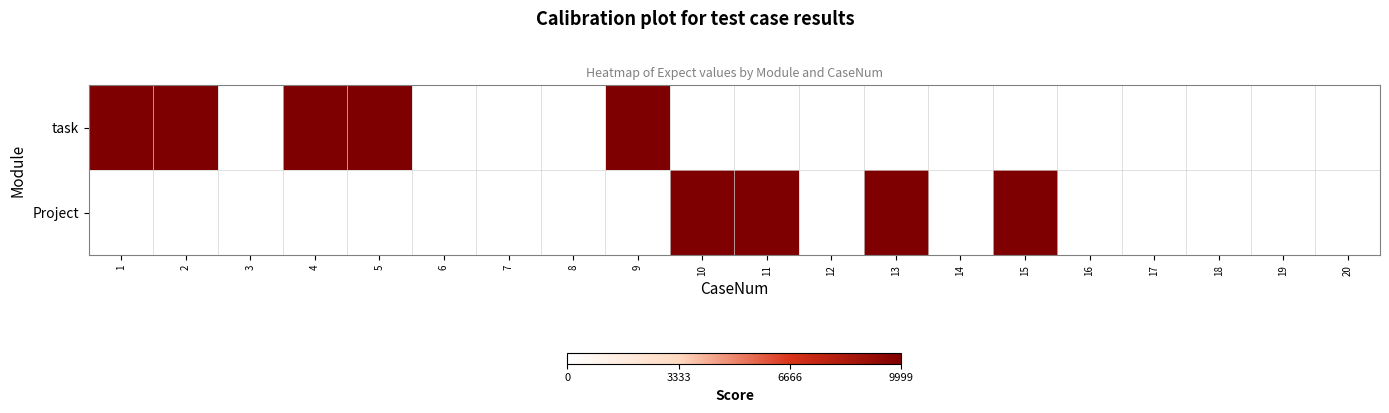

At which category does the chart reach its peak across all series?

1